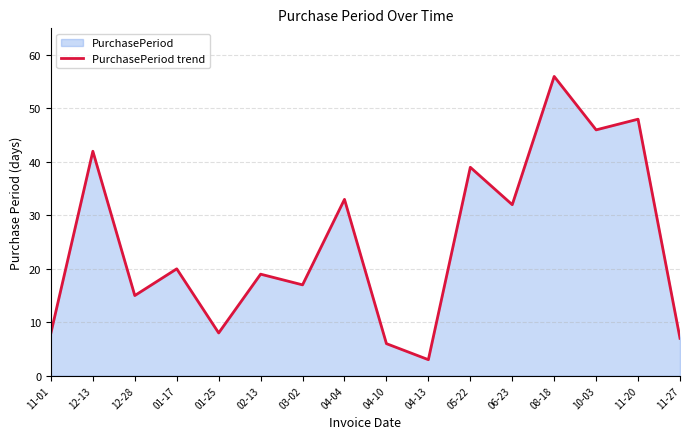

Reading right to left, list all the values displayed in this chart.

7	48	46	56	32	39	3	6	33	17	19	8	20	15	42	8